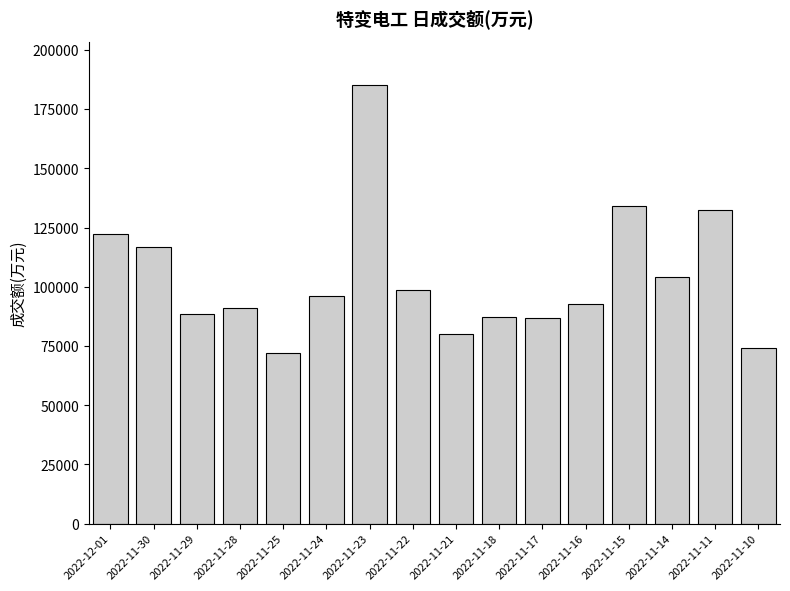

How many data points are less than 96066?

8